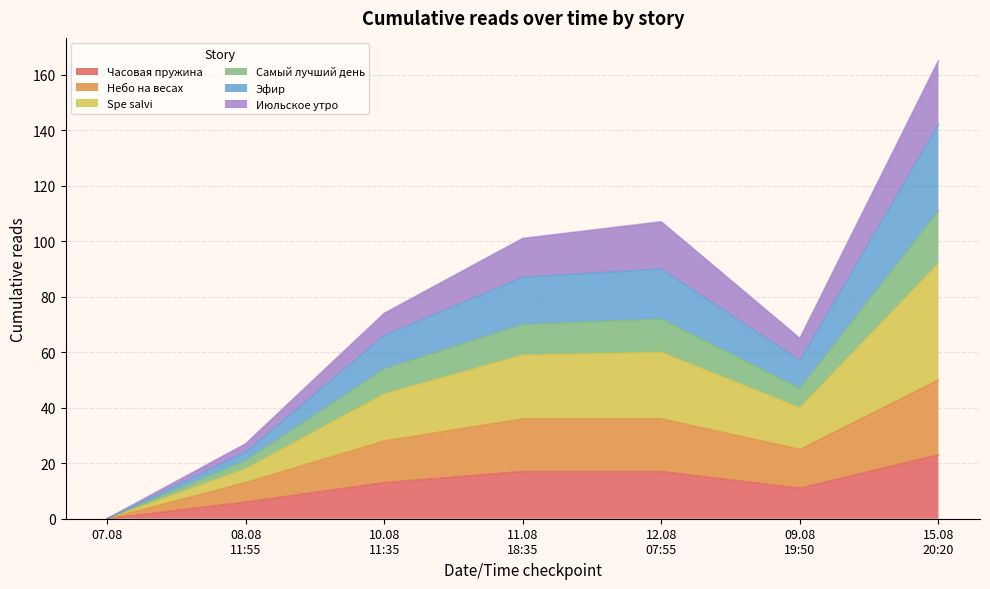

Which category has the lowest value in the Часовая пружина series?

07.08